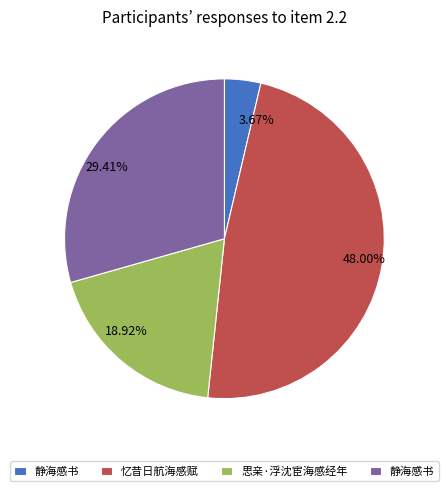

Is there any slice that represents more than half of the pie?

No